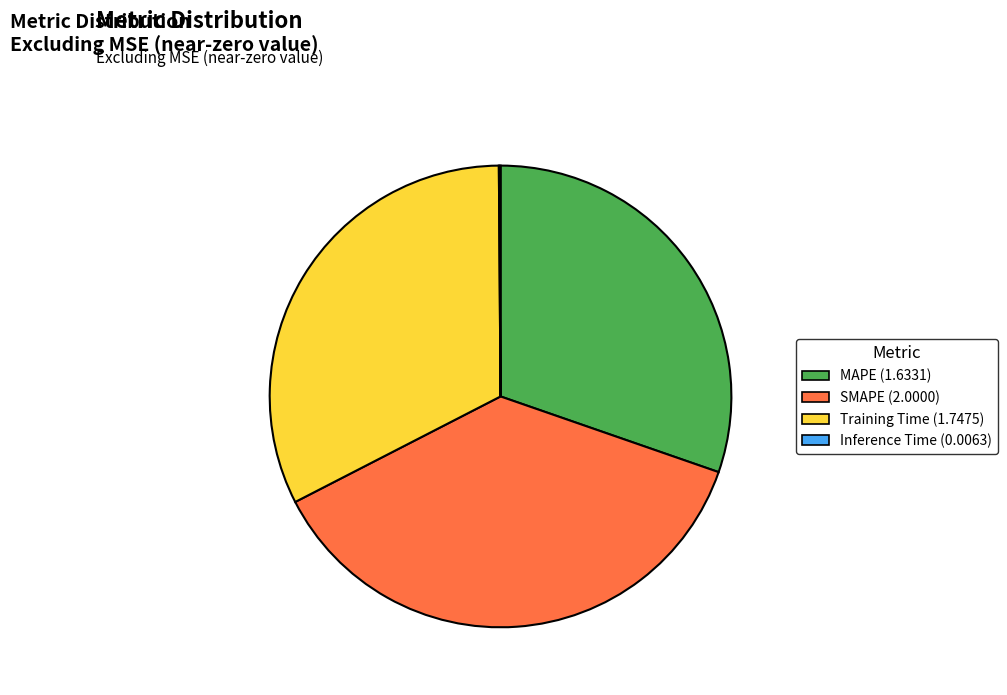

True or false: MAPE accounts for 30% of the total.

True